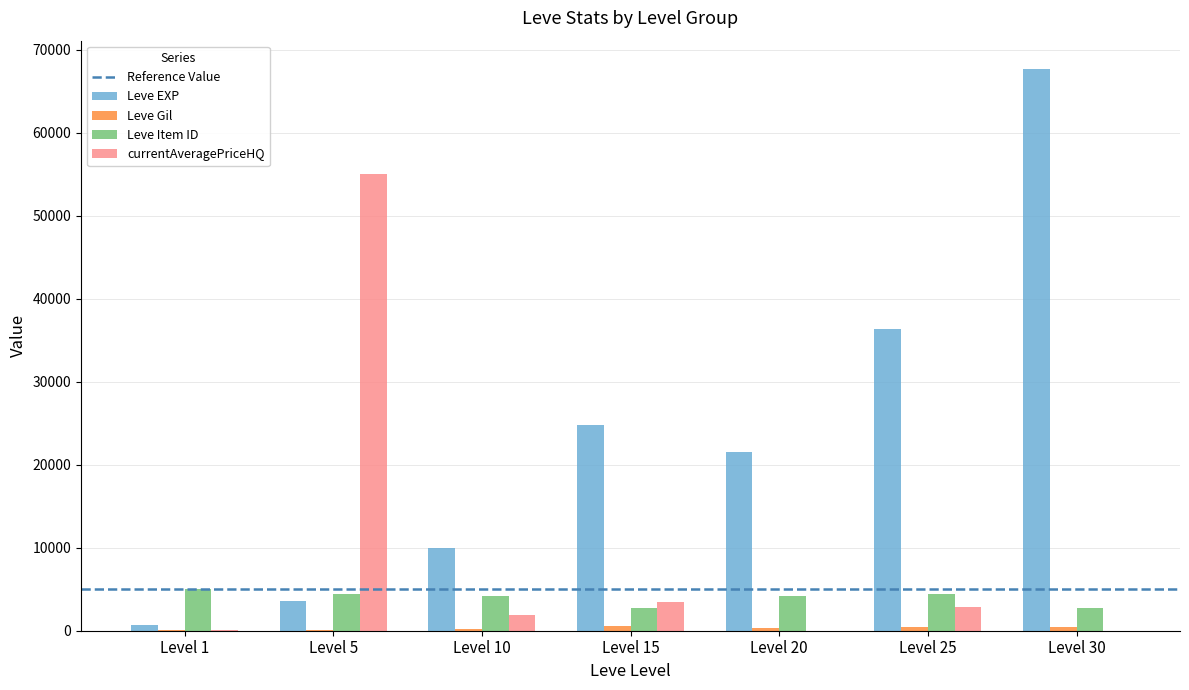

What is the highest value of the Leve Item ID series?

5062.0